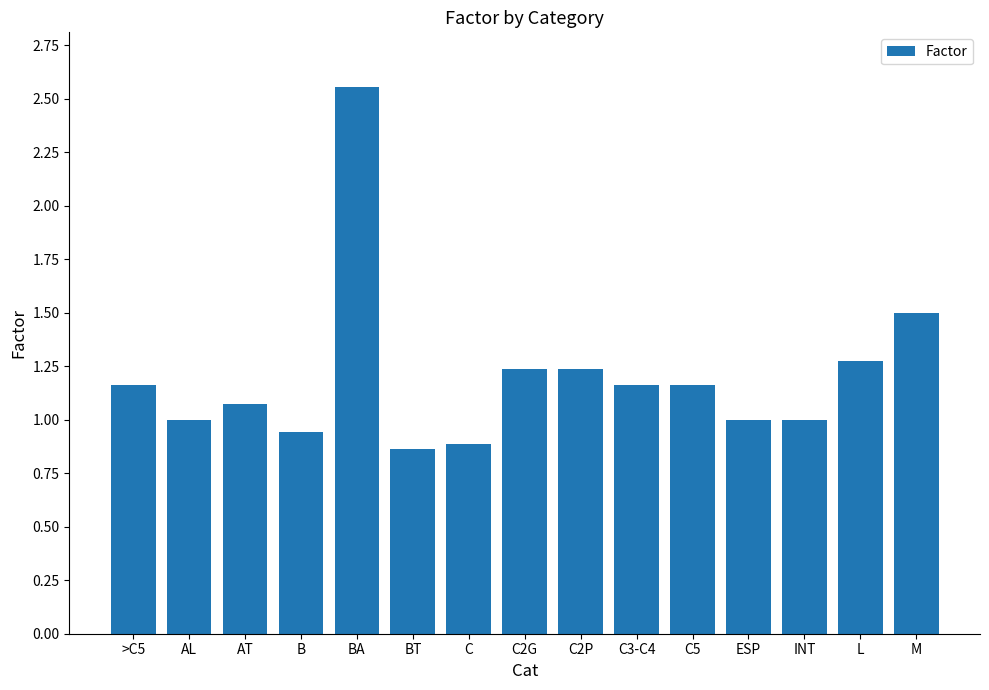

Between AT and C3-C4, which is larger?

C3-C4